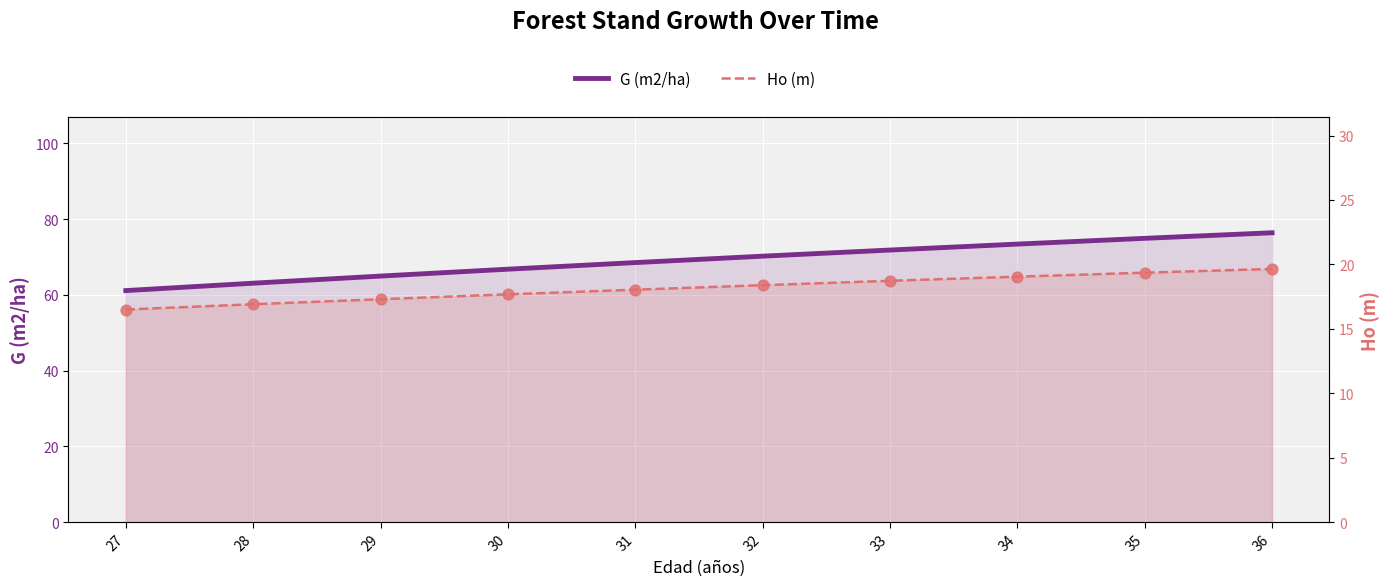

At which category is the sum across all series the highest?

36